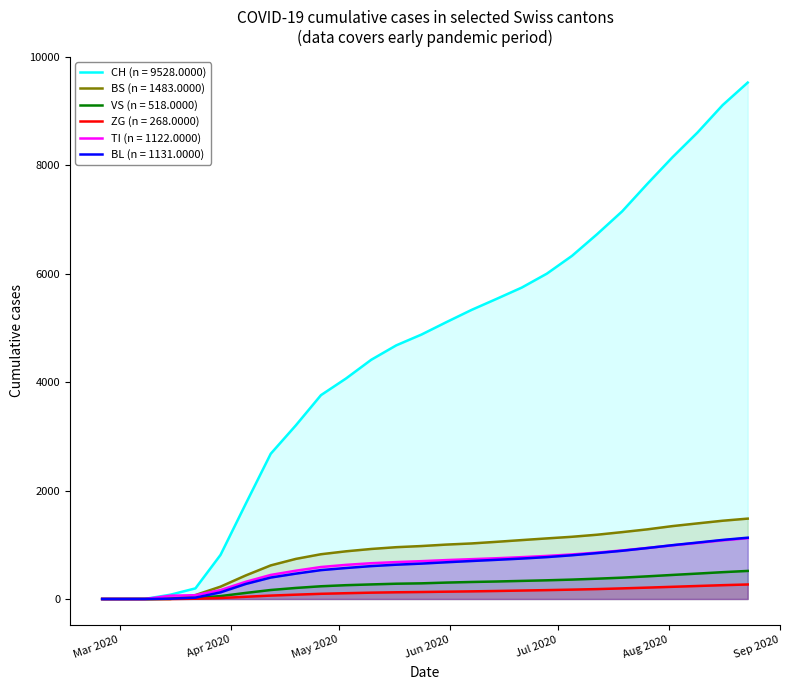

At which label does CH first exceed 4878?

2020-05-31